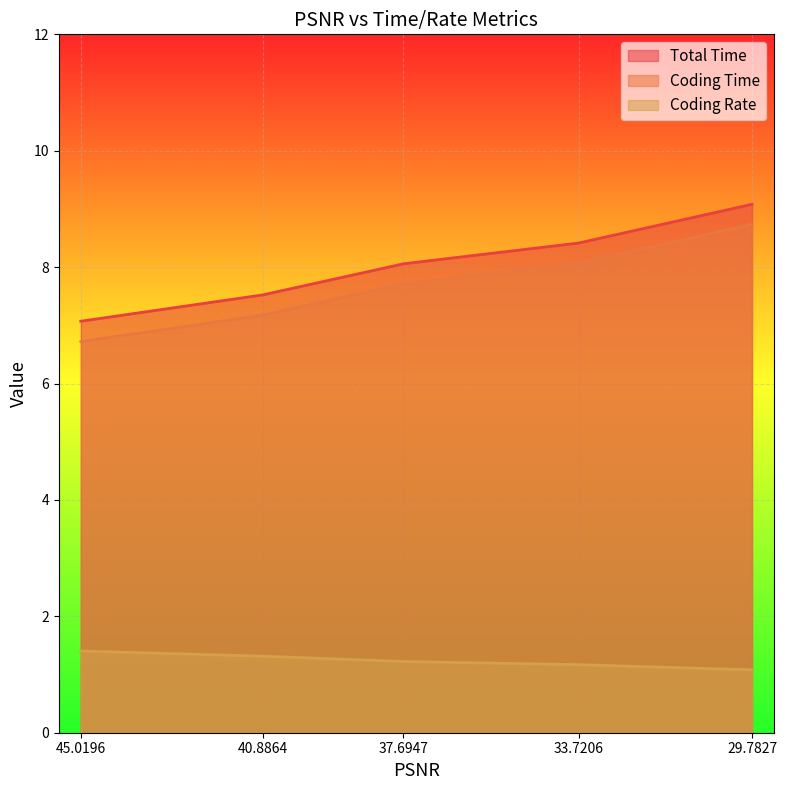

True or false: Coding Time and Coding Rate intersect in this chart.

False